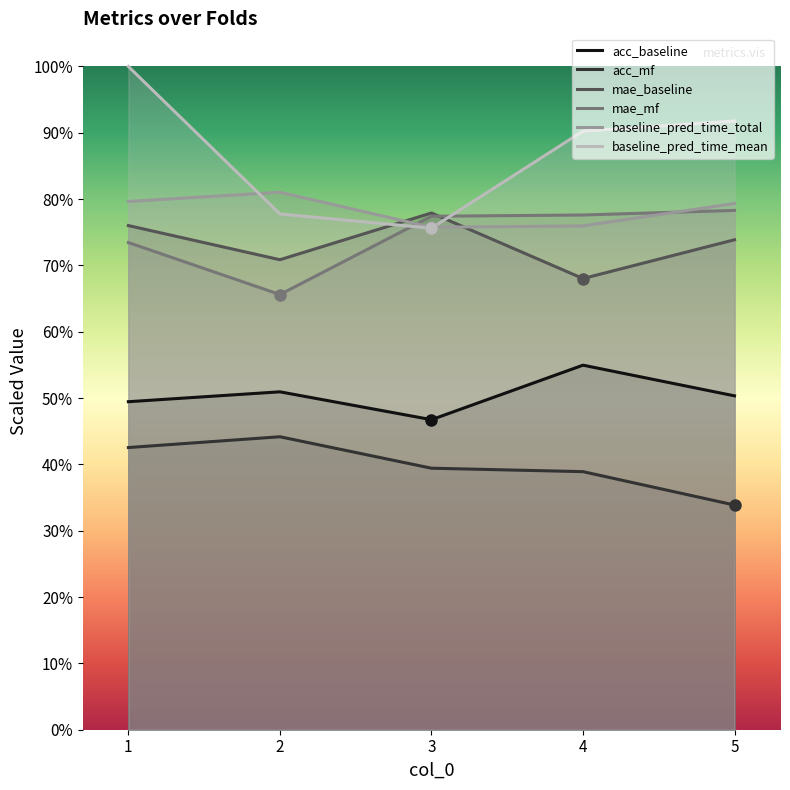

Rank the series by their maximum value, from highest to lowest.

baseline_pred_time_mean, baseline_pred_time_total, mae_mf, mae_baseline, acc_baseline, acc_mf